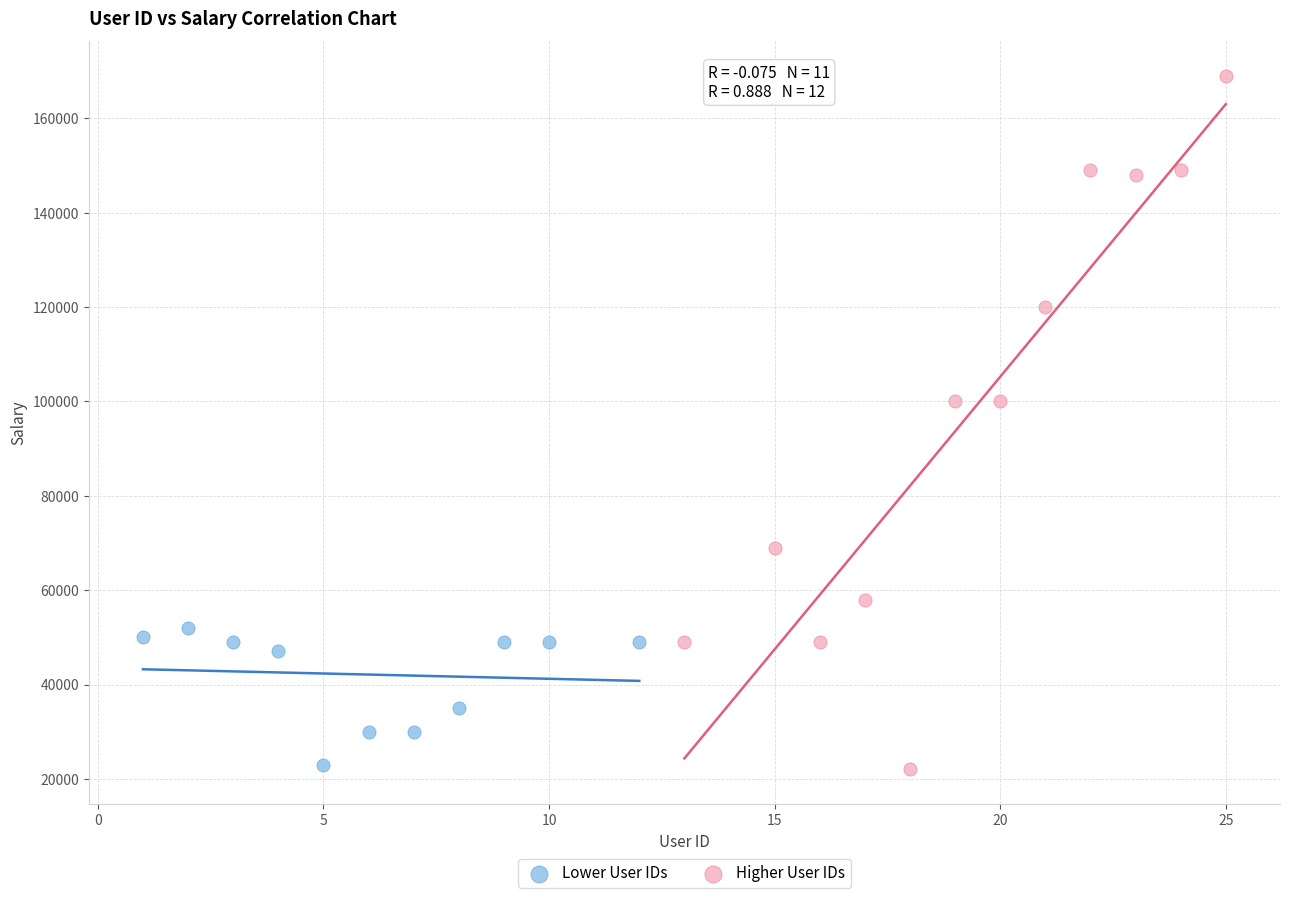

Which series has the widest spread of Y values?

Higher User IDs